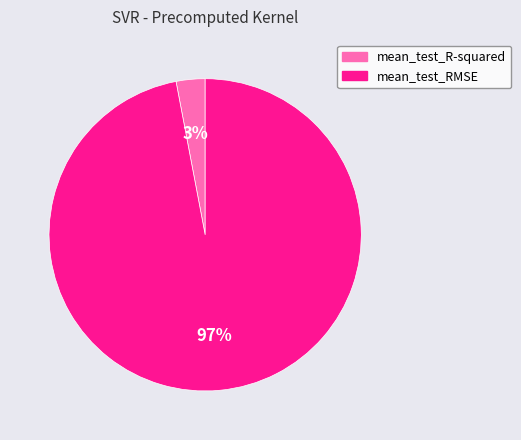

The mean_test_R-squared slice represents 3% of the pie. True or false?

True